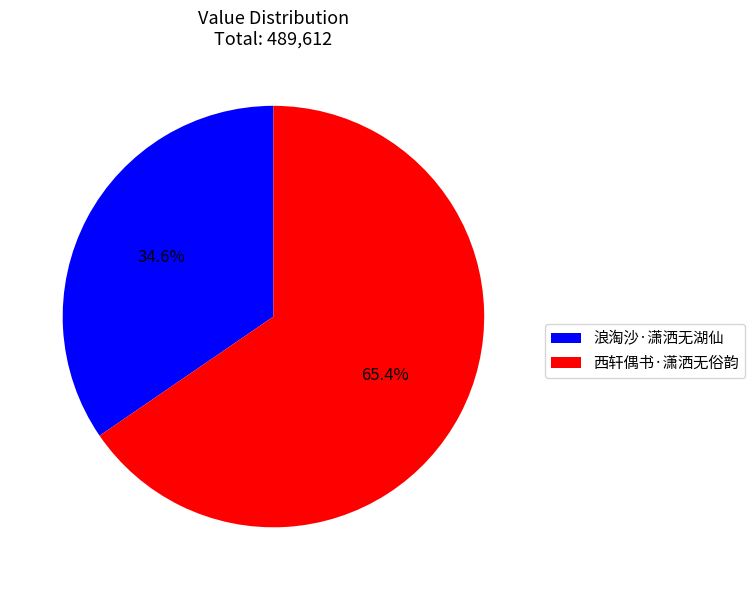

Count the number of slices in the pie.

2